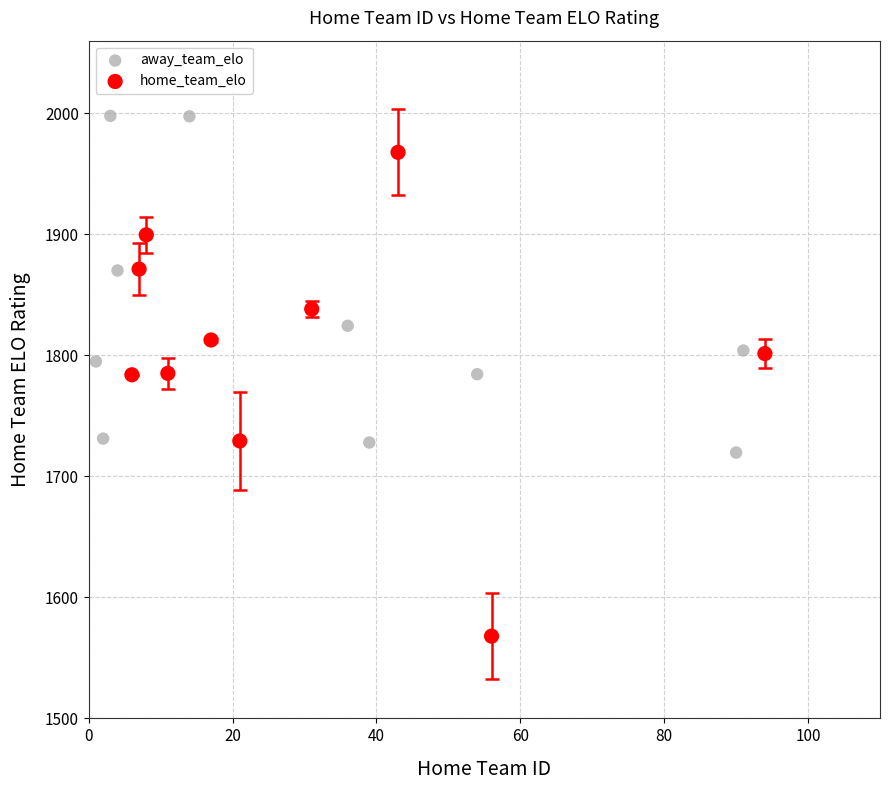

What are all the series names shown in the legend?

away_team_elo, home_team_elo